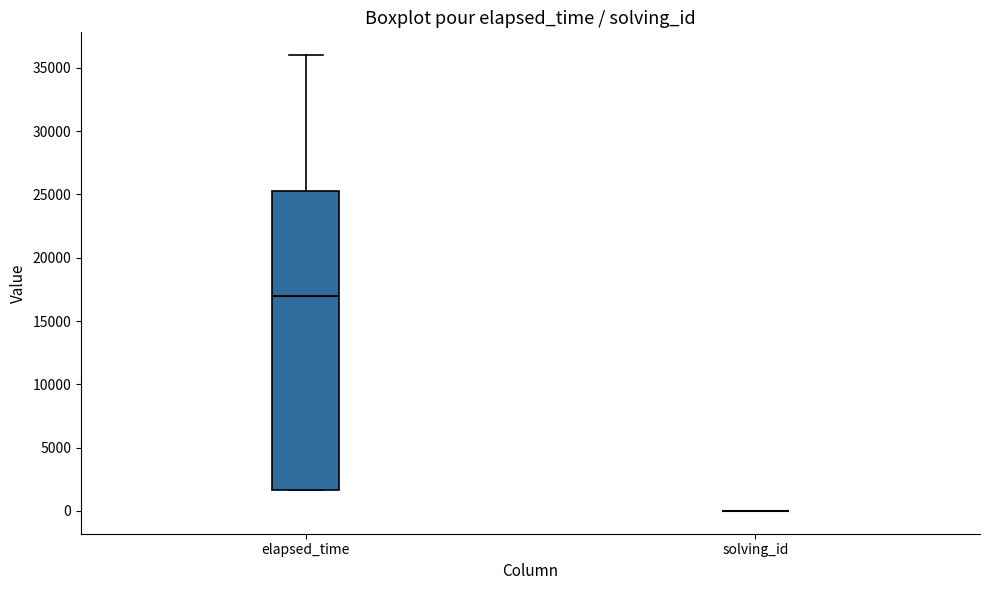

Reading left to right, transcribe this box plot: for each box, give where its median line is, the range the box spans, and where its two whiskers end, as read against the y-axis. The values are not printed on the chart, so give them approximately, as read against the axis.

elapsed_time: median 17000, box 1500 to 25500, whiskers 1500 to 36000
solving_id: box collapsed to a line at 0, whiskers 0 to 0